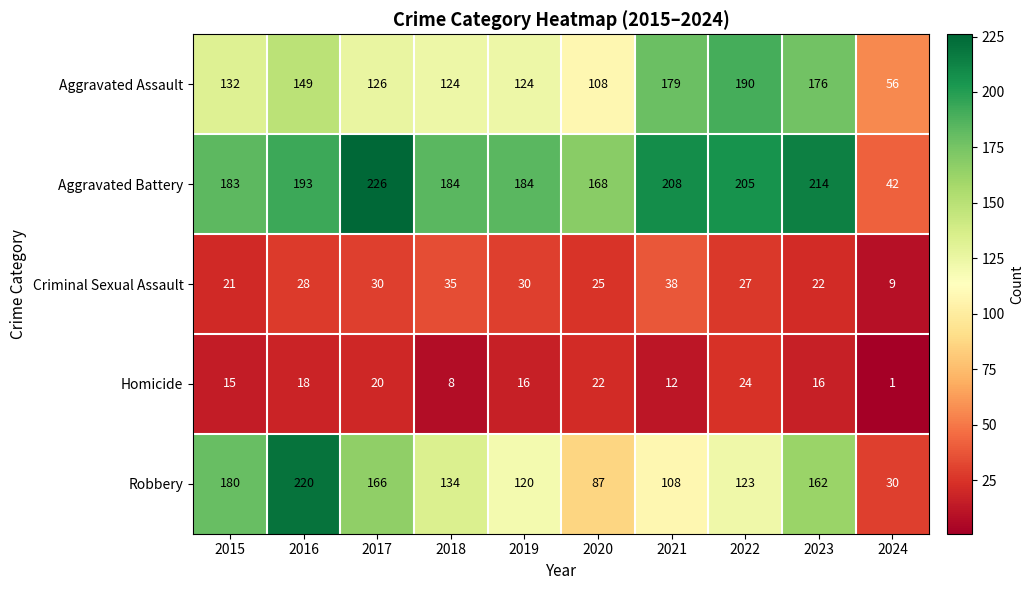

Which label corresponds to the largest value in the chart?

2017